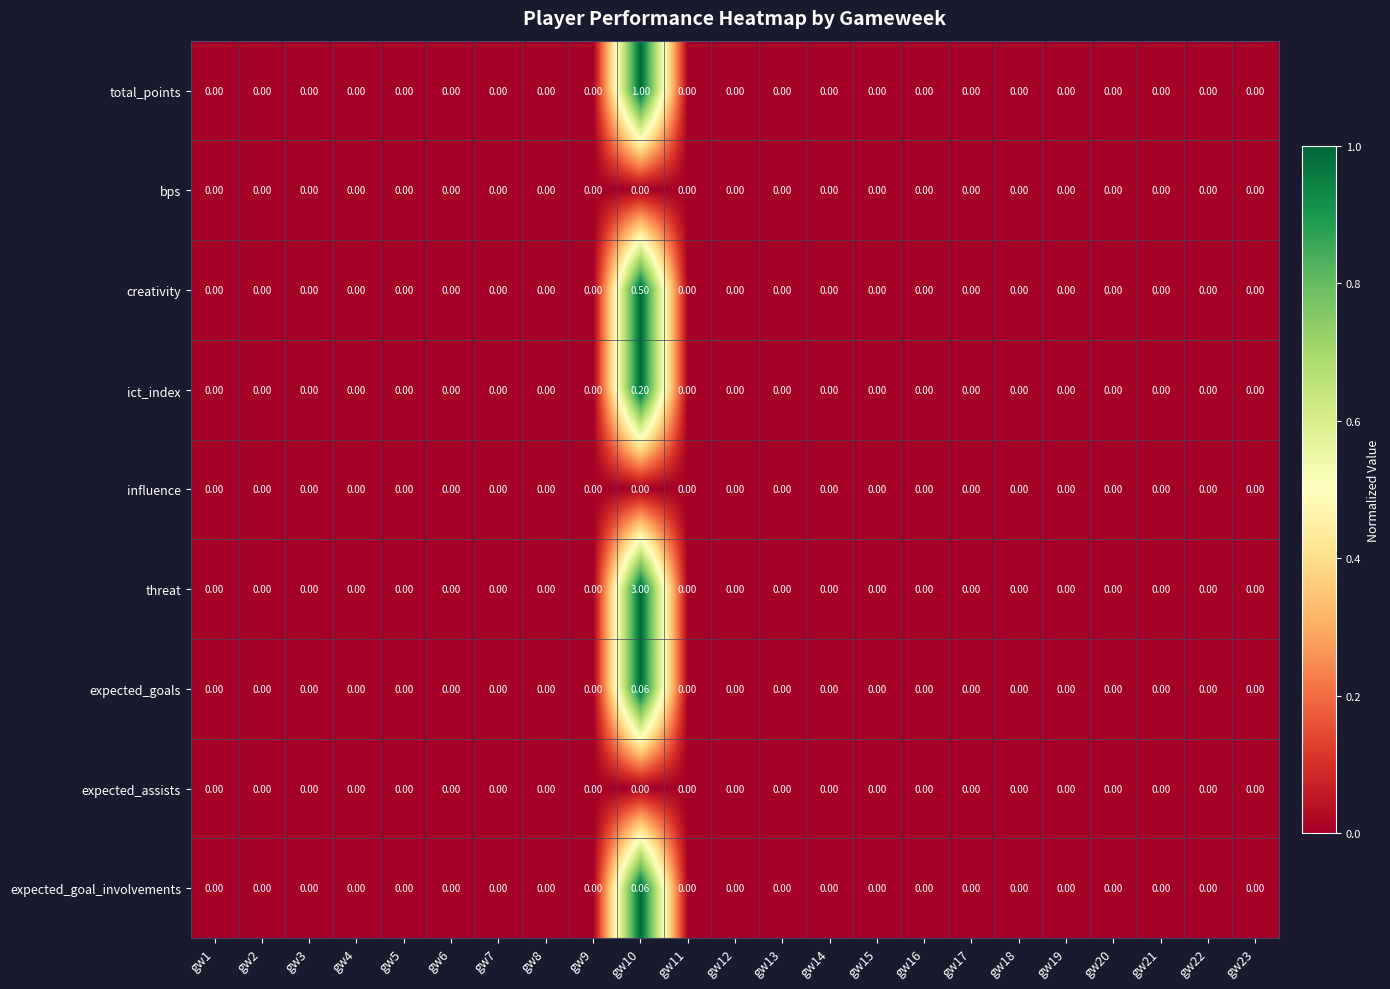

Which series has the largest range (max minus min)?

threat